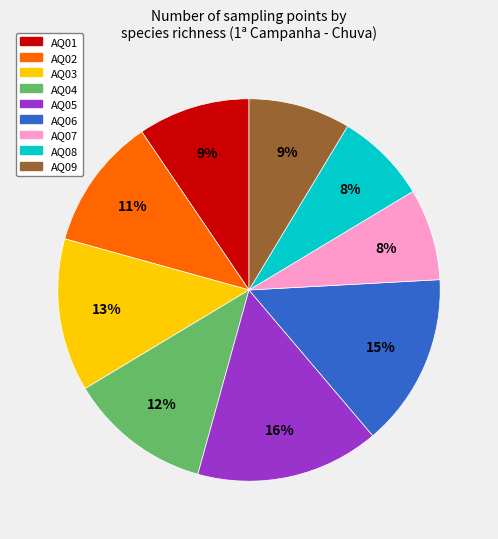

Approximately how many times larger is the value at AQ04 compared to AQ03?

0.9